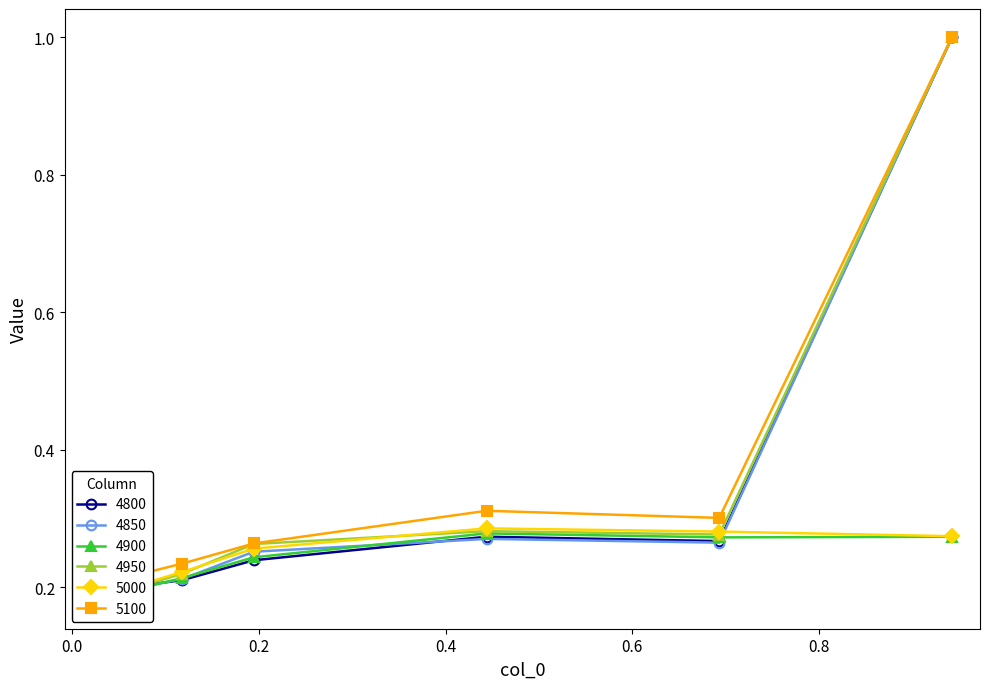

What position from the right is 0.6?

2